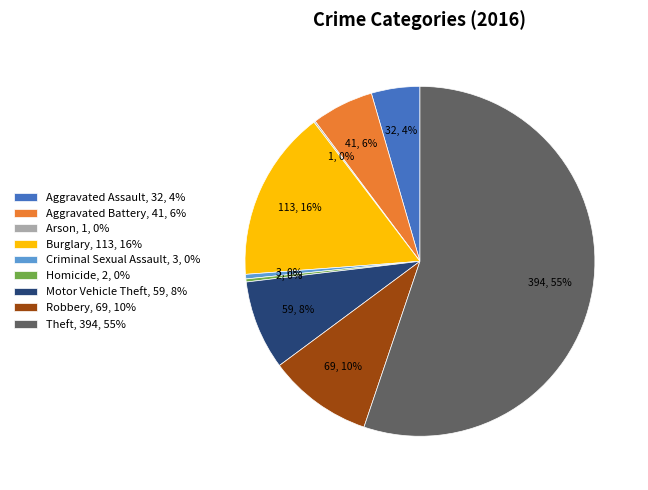

To the nearest percent, what portion does Motor Vehicle Theft represent?

8%